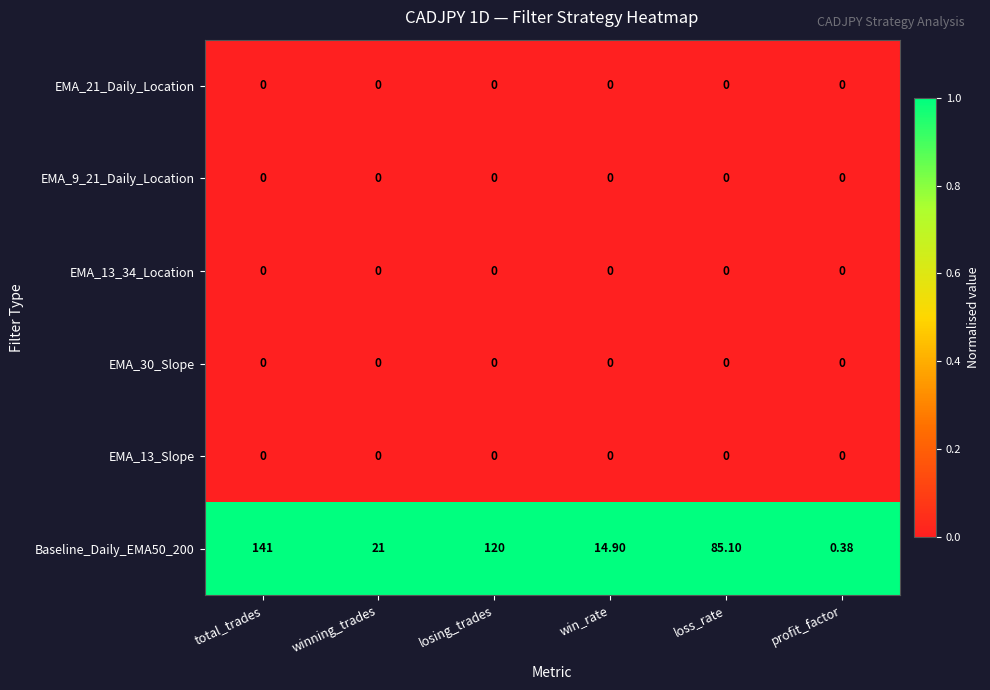

At which label is Baseline_Daily_EMA50_200 closest to 70?

loss_rate